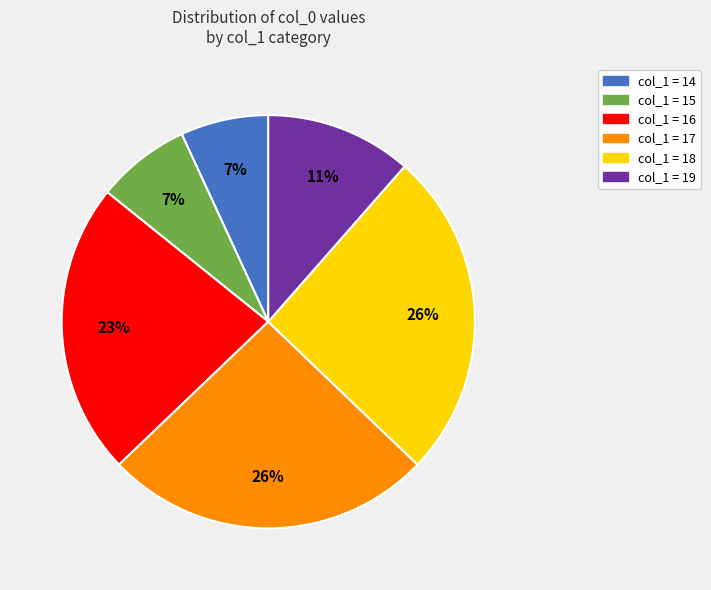

Do col_1 = 15 and col_1 = 14 together represent more than half of the pie?

No